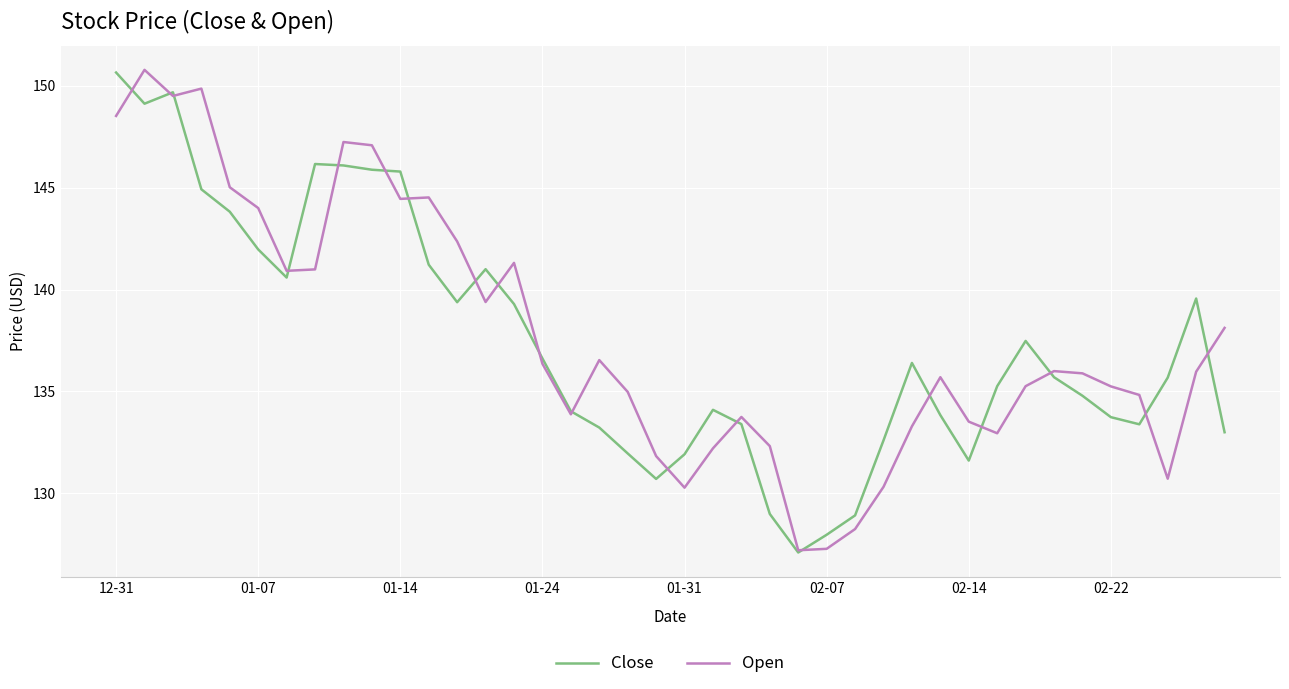

What is the highest value of the Open series?

150.8